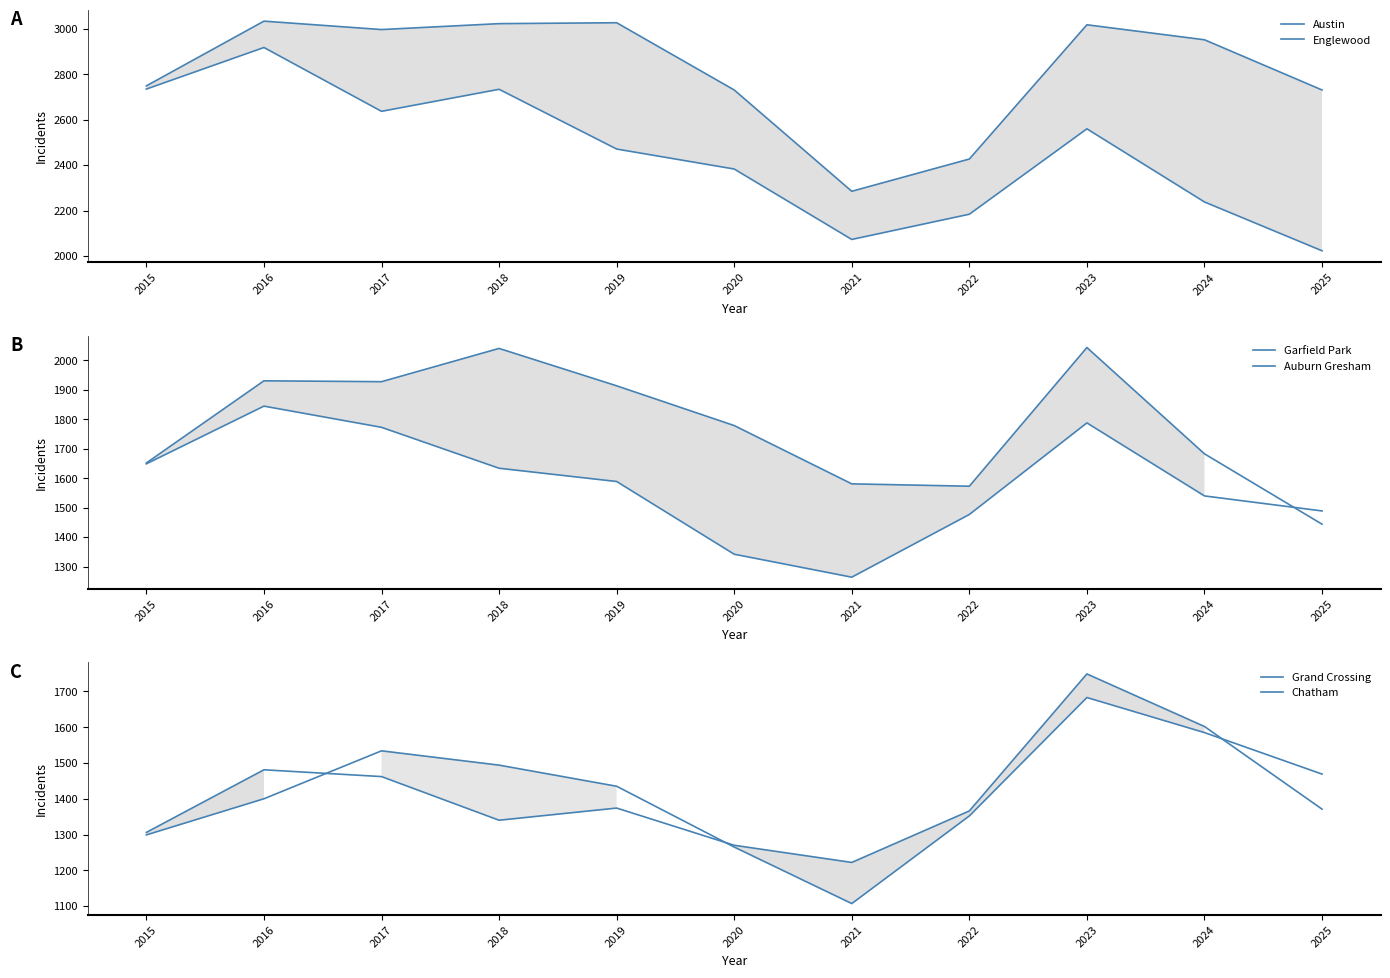

The Garfield Park series shows 2044 at 2023. True or false?

True